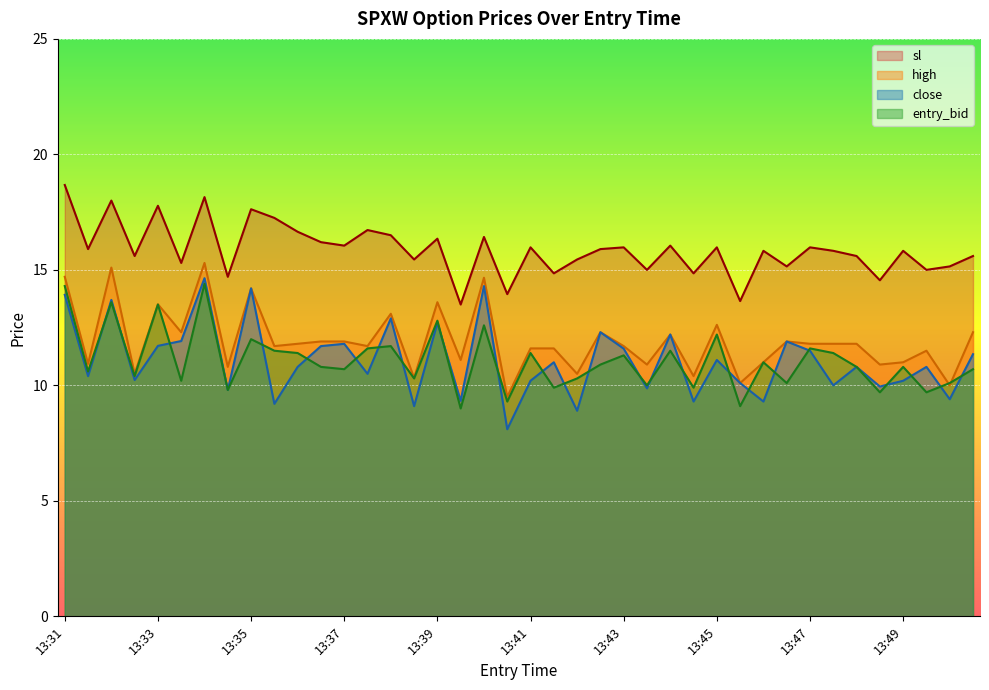

What is the lowest value of the entry_bid series?

9.0